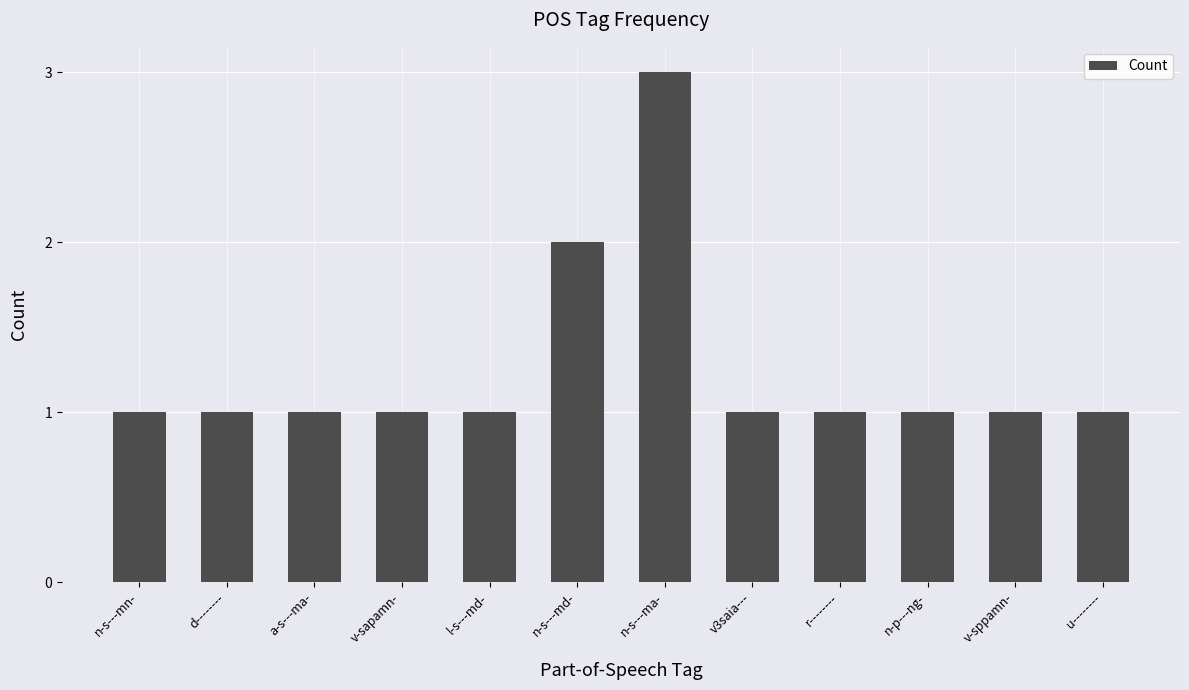

Between n-s---ma- and n-p---ng-, which is larger?

n-s---ma-